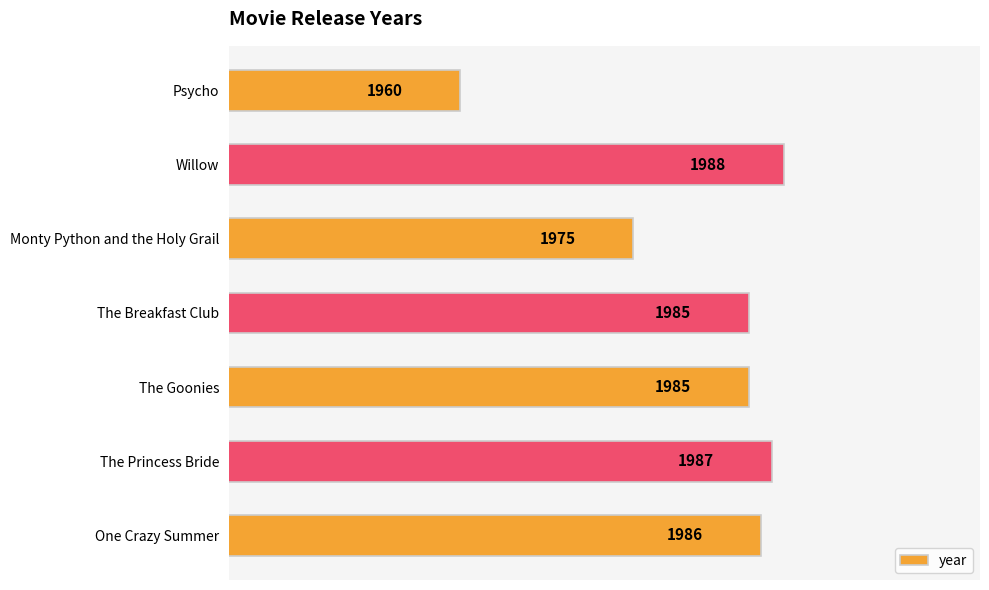

What is the difference between the maximum and minimum values?

28